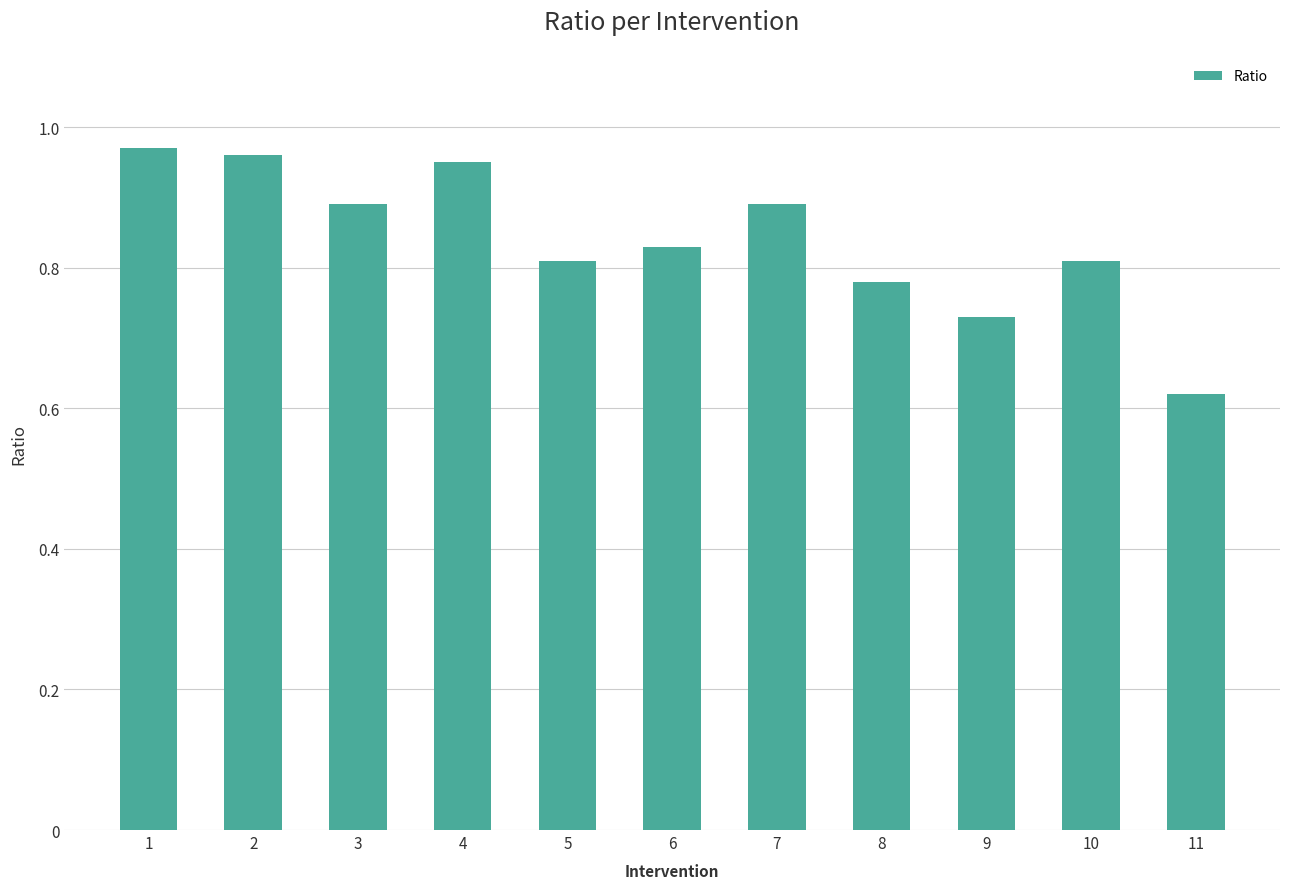

The value at 7 is 0.9. True or false?

True